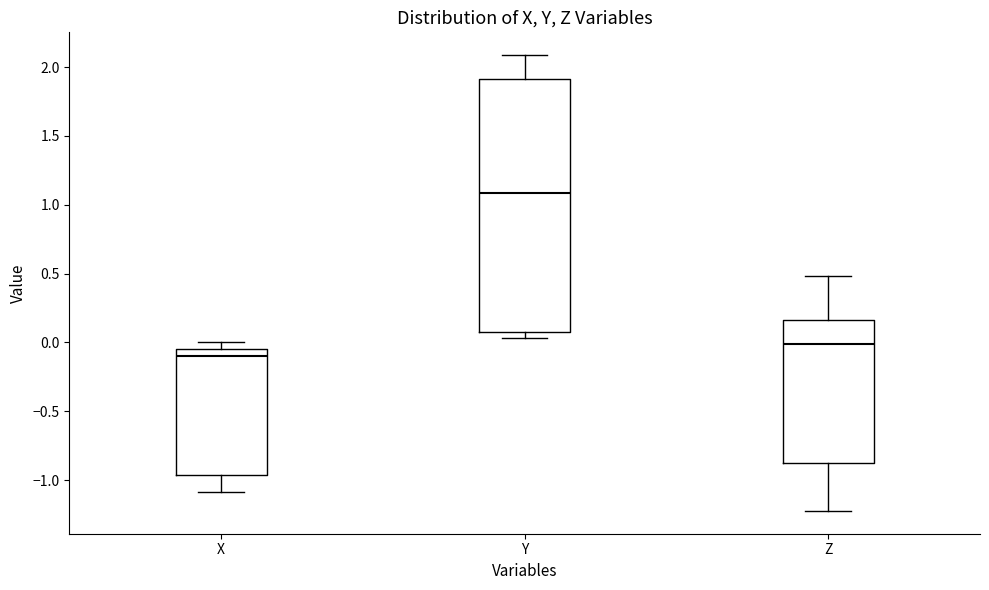

Which box has the lowest median line?

X